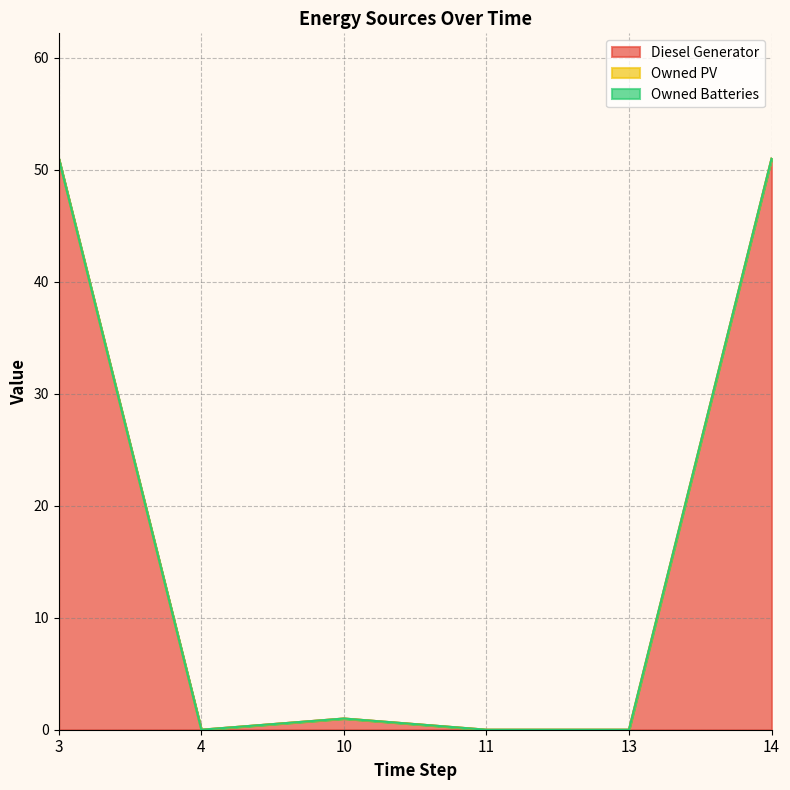

True or false: Owned PV has more than 2 points higher than both neighbors.

False